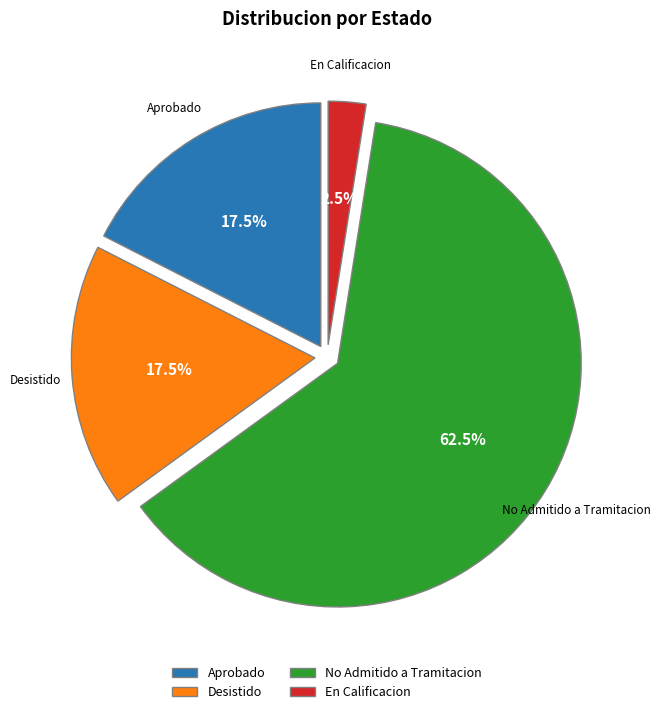

Combined, what portion of the pie is En Calificacion and Desistido?

20.0%